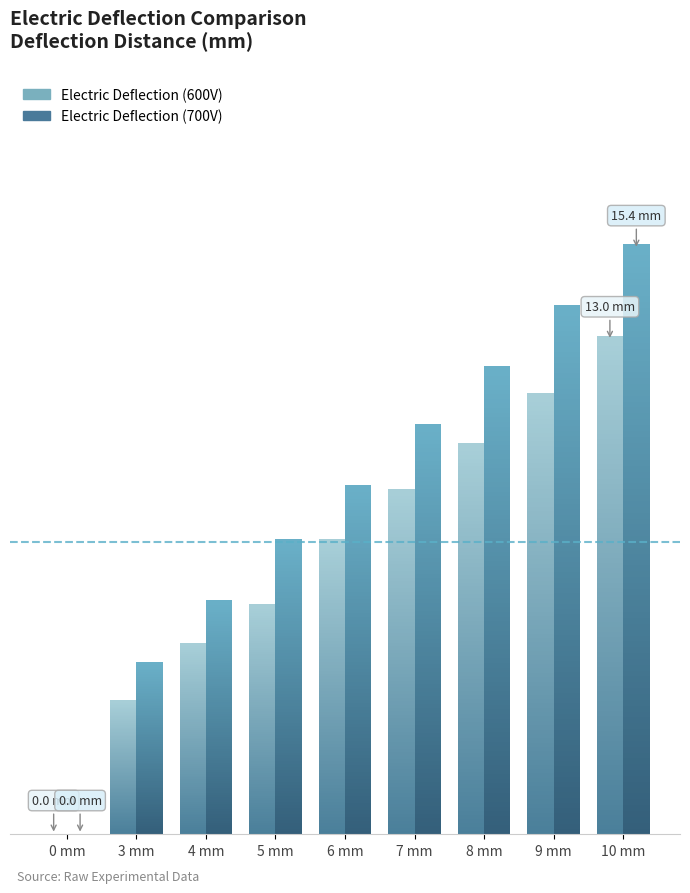

True or false: Electric Deflection (700V) has a value of 9.1 at 6.

True